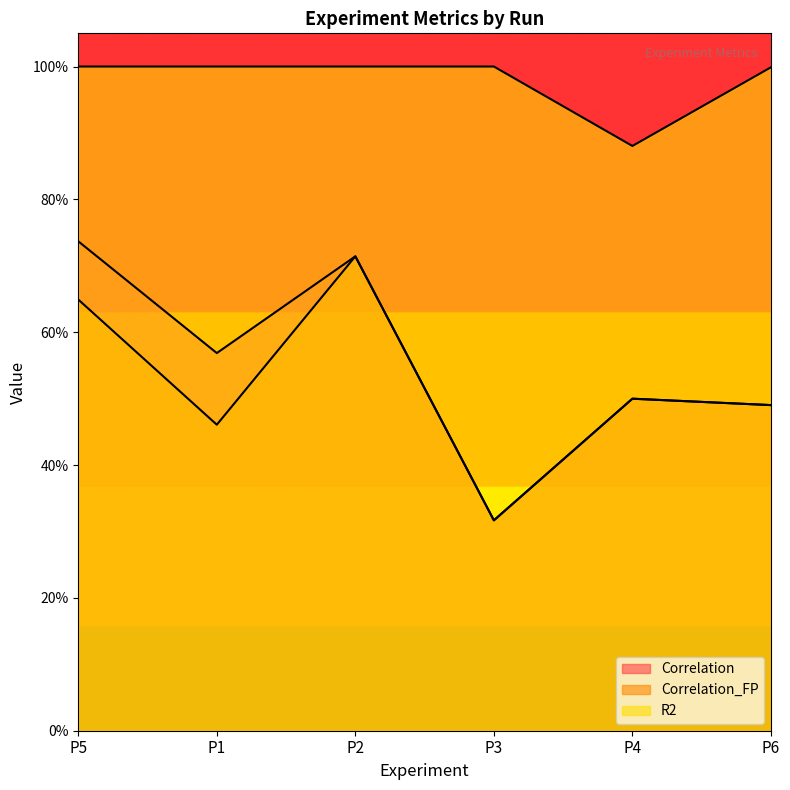

The value of Correlation at P4 is 0.3. True or false?

False